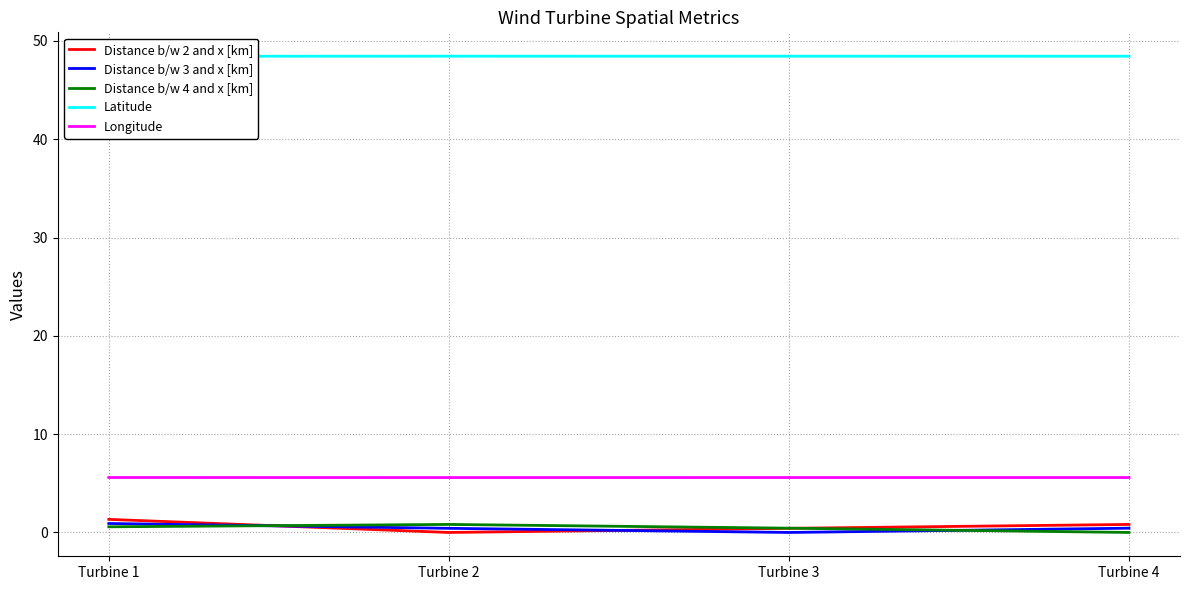

Which series changed the most between Turbine 1 and Turbine 2?

Distance b/w 2 and x [km]